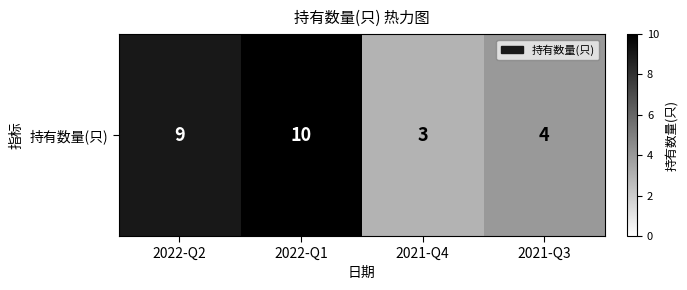

Rank the categories by value from highest to lowest.

2022-Q1, 2022-Q2, 2021-Q3, 2021-Q4